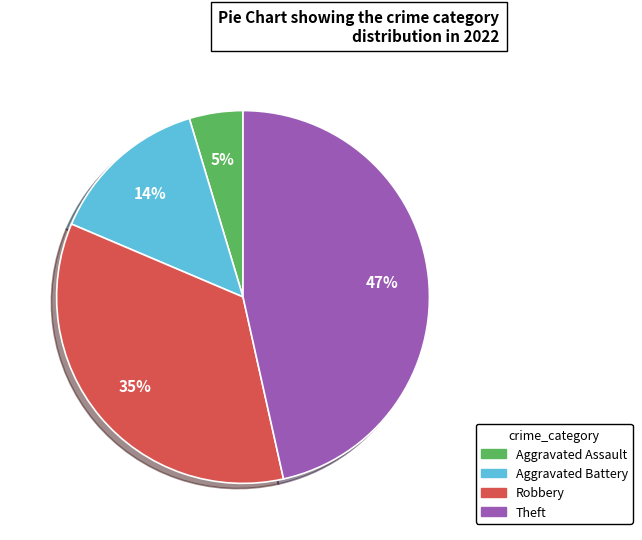

How many segments does this pie chart have?

4